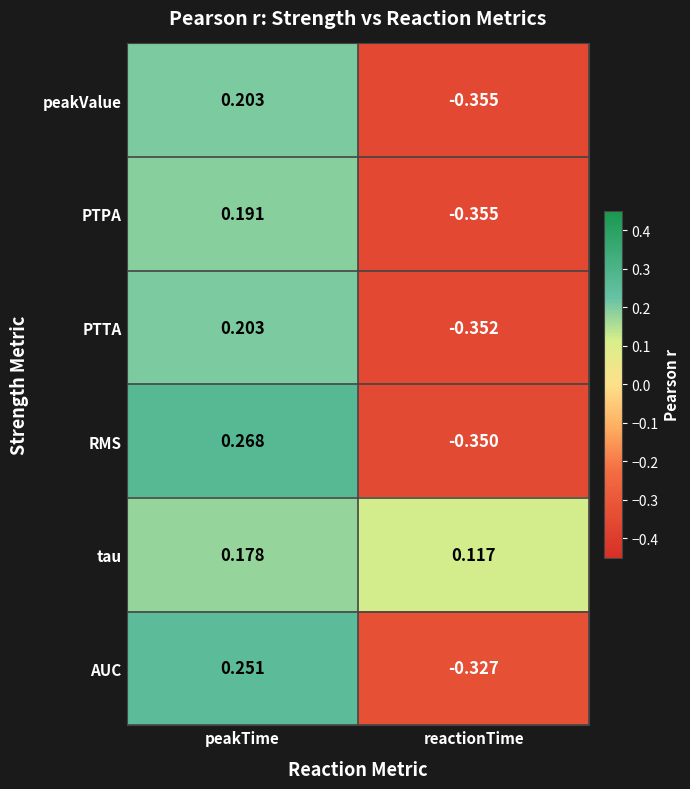

Where is AUC nearest to the value 0?

peakTime